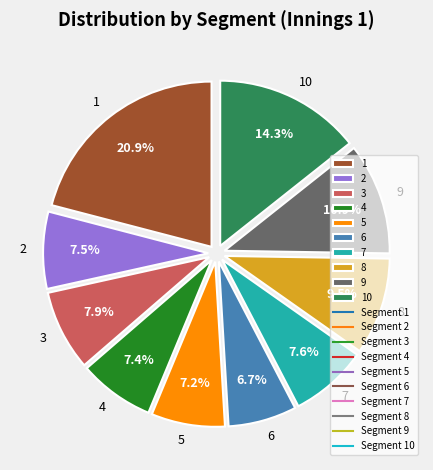

Does any single category account for the majority?

No